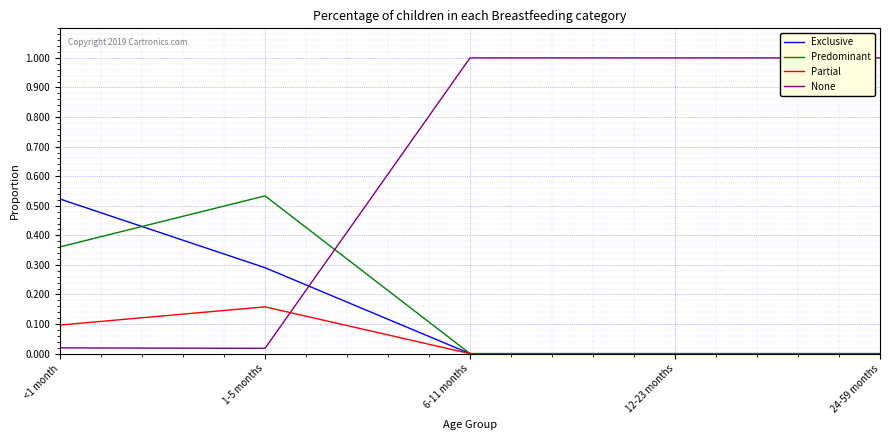

What position from the left is 24-59 months?

5